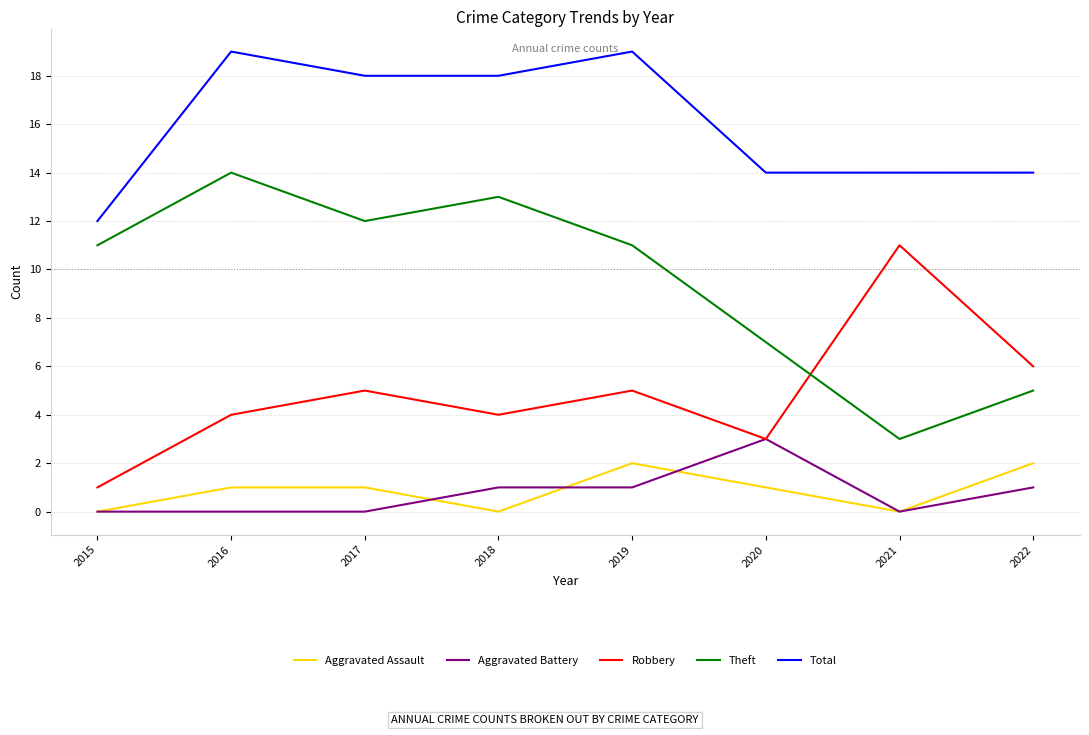

How many lines are shown in the chart?

5